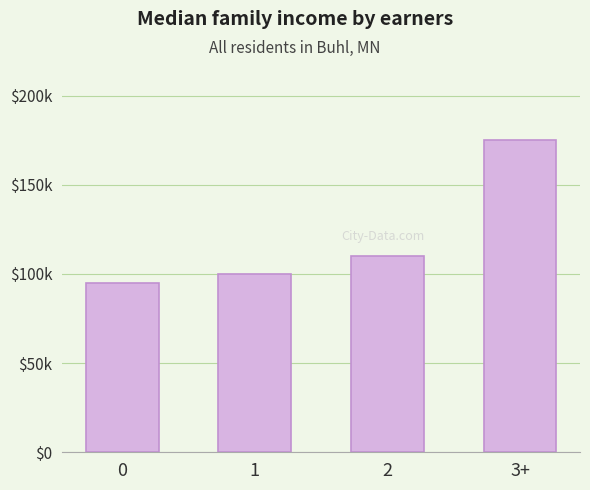

Reading right to left, extract all data points from this chart.

3+=17.5	2=11.0	1=10.0	0=9.5